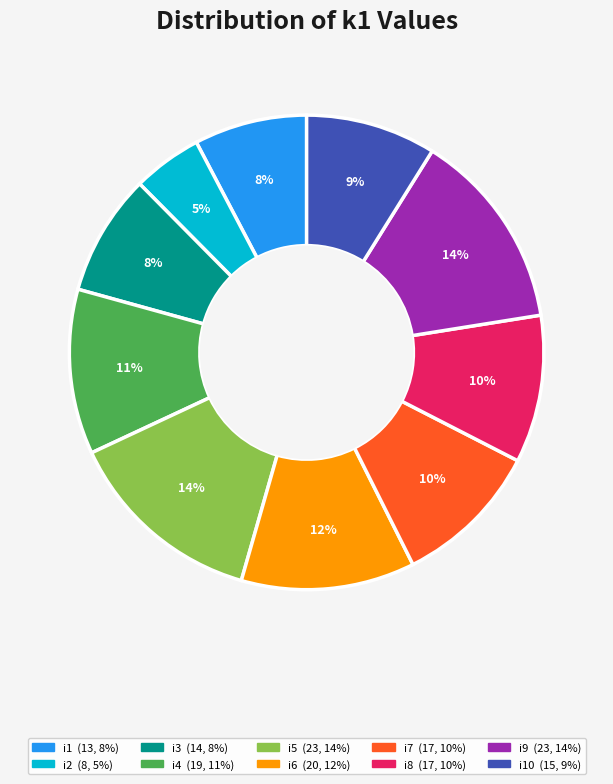

Is there any slice that represents more than half of the pie?

No